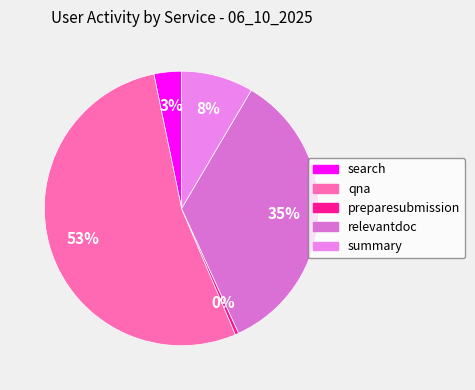

Is preparesubmission the majority of the pie?

No